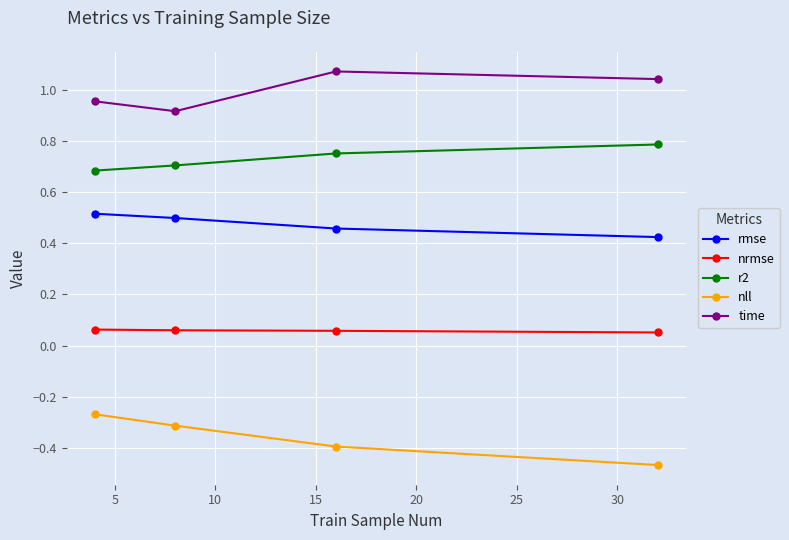

List the series in order of their overall mean, lowest first.

nll, nrmse, rmse, r2, time